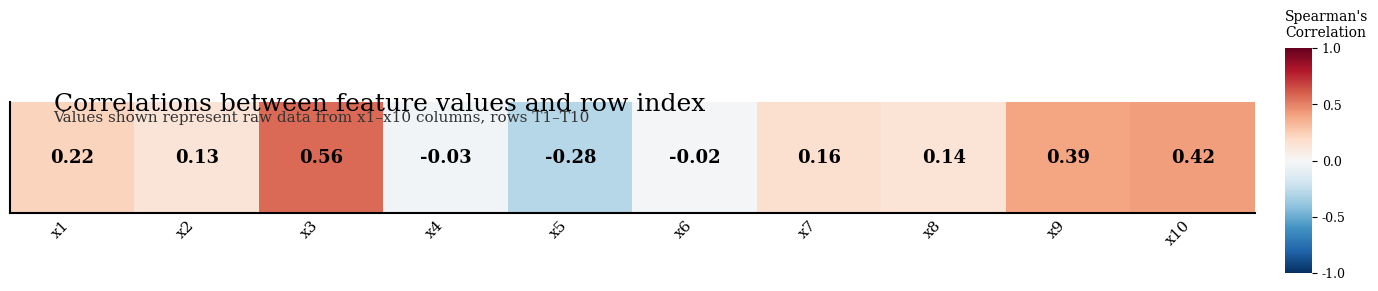

Reading left to right, list all the values displayed in this chart.

x1=0.2	x2=0.1	x3=0.6	x4=-0.0	x5=-0.3	x6=-0.0	x7=0.2	x8=0.1	x9=0.4	x10=0.4